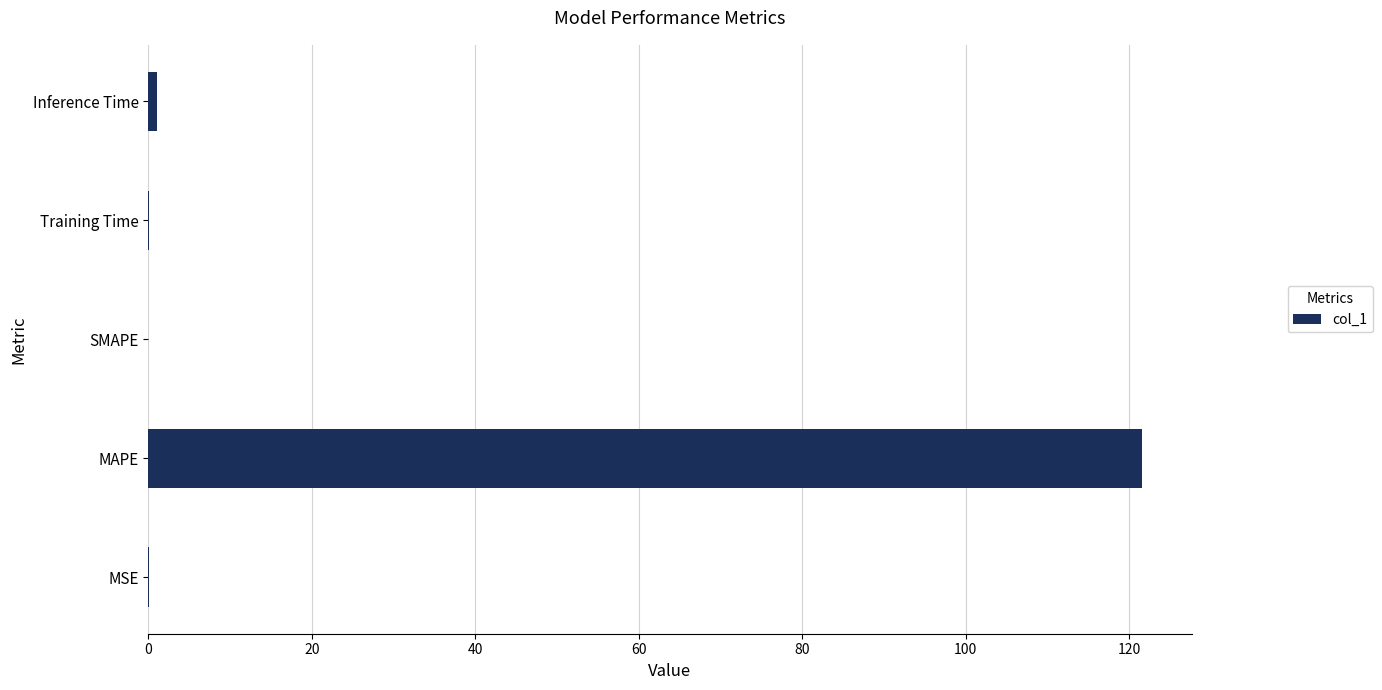

True or false: the data shows 0.0 at MSE.

True